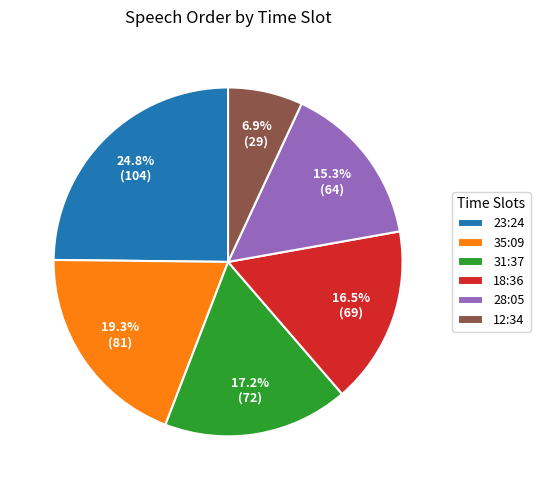

What percentage do 18:36 and 31:37 together represent?

33.7%